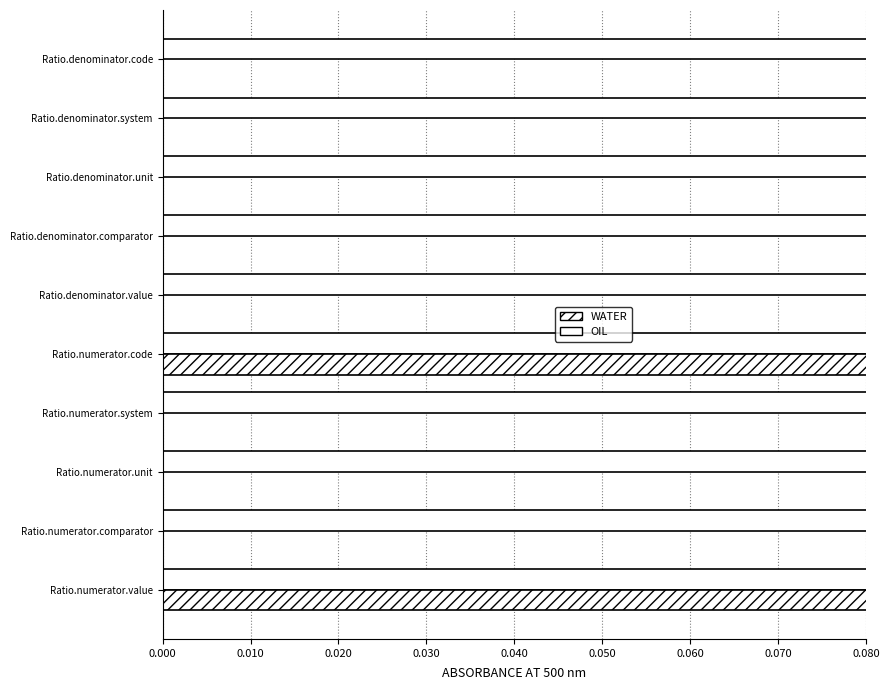

How many data points in WATER are above 0?

2